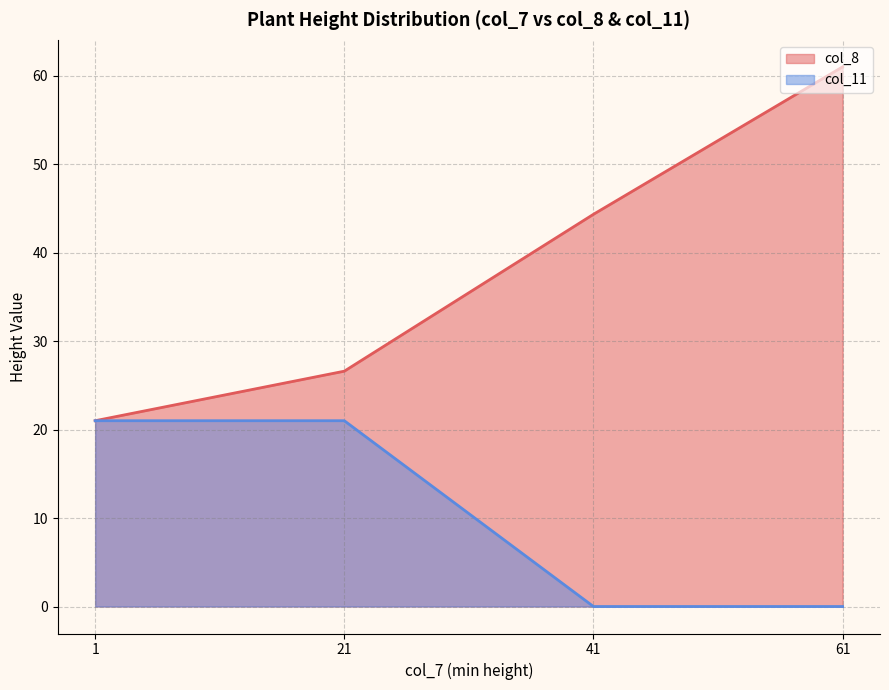

Which series has the widest spread of values?

col_8